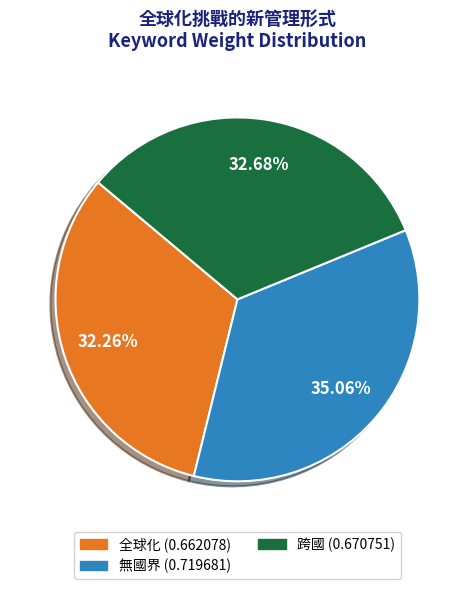

The 跨國 slice represents 47% of the pie. True or false?

False